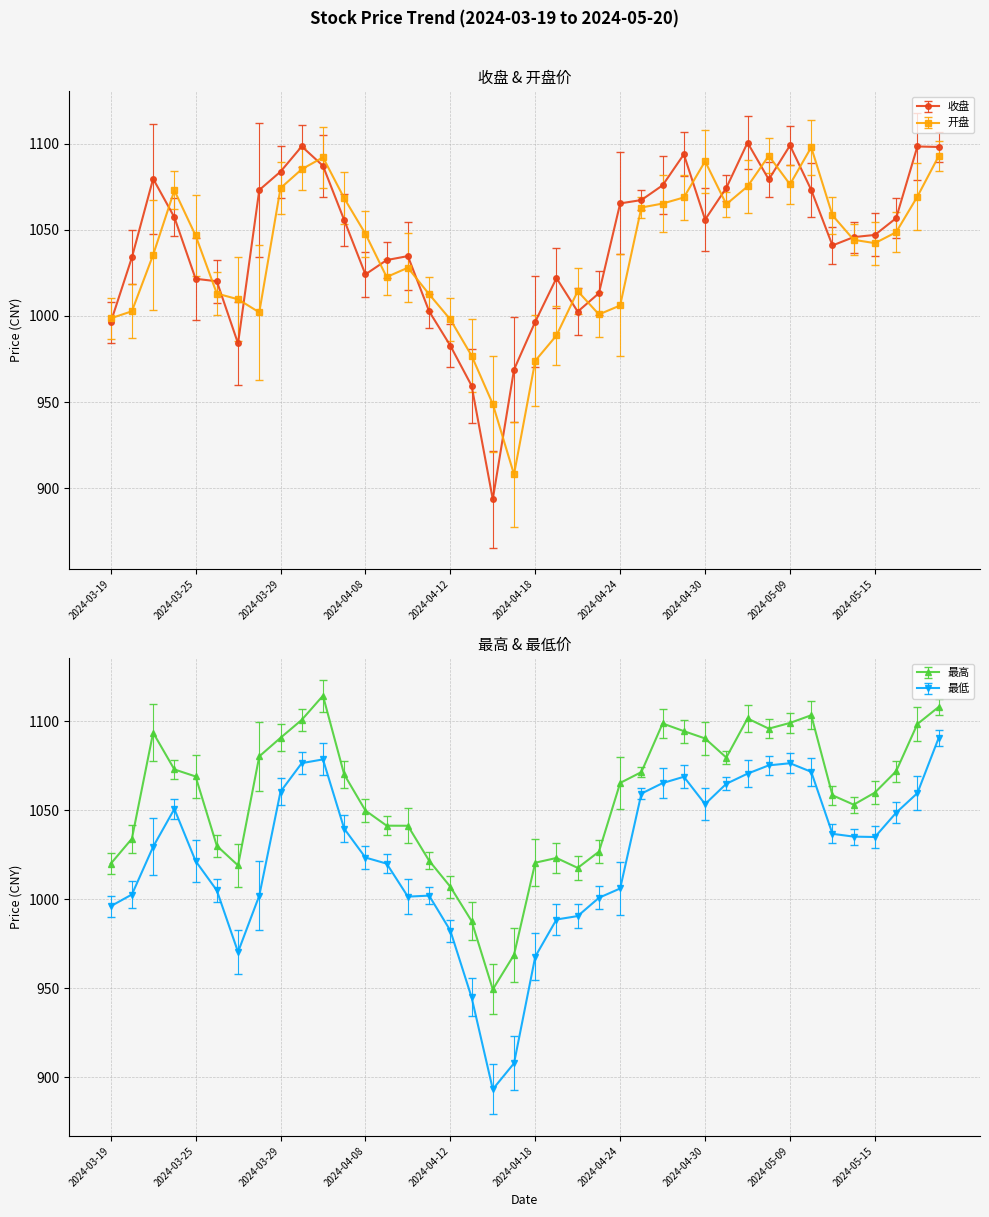

True or false: 最低 and 开盘 intersect in this chart.

False